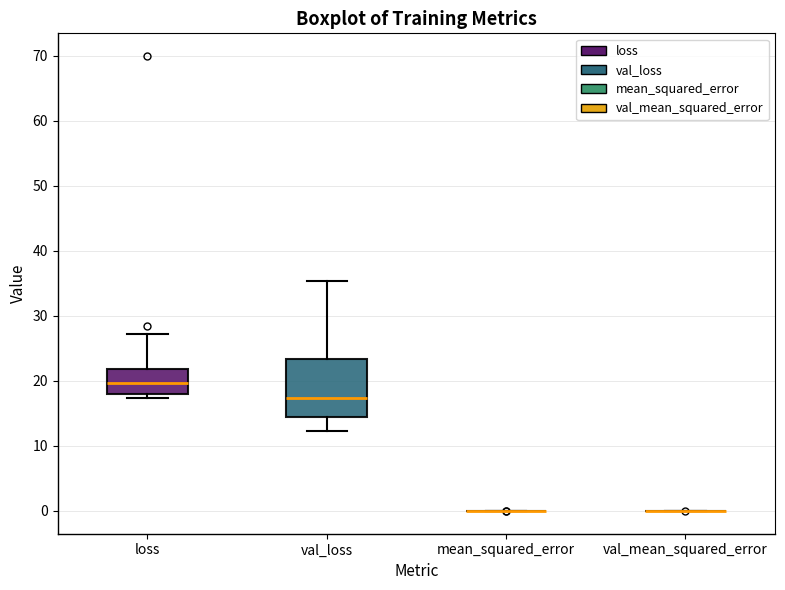

Which box is the tallest, from its lower edge to its upper edge?

val_loss